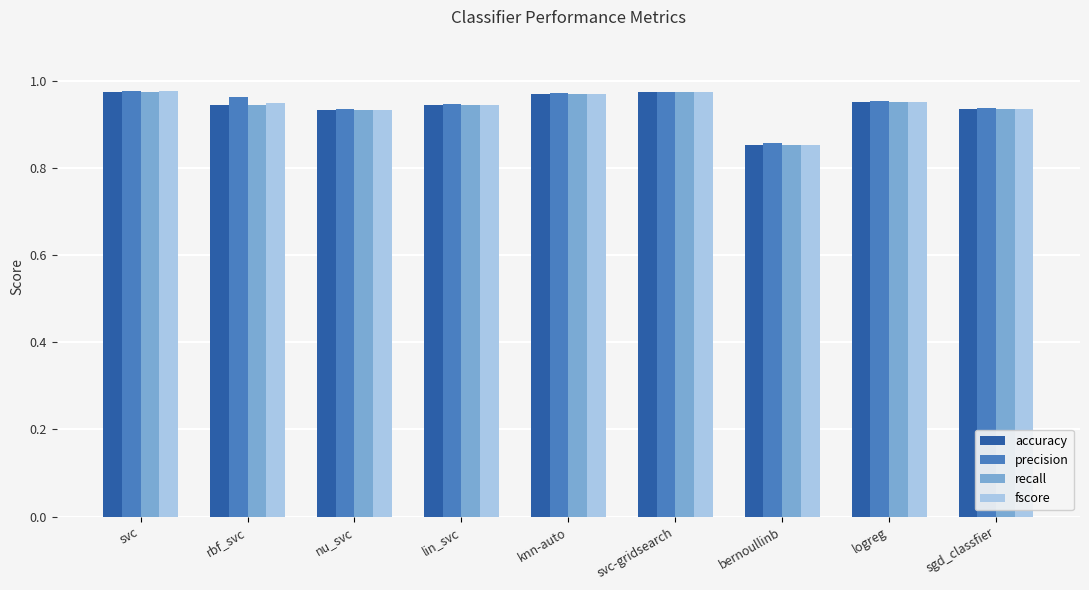

Are the bars horizontal?

No